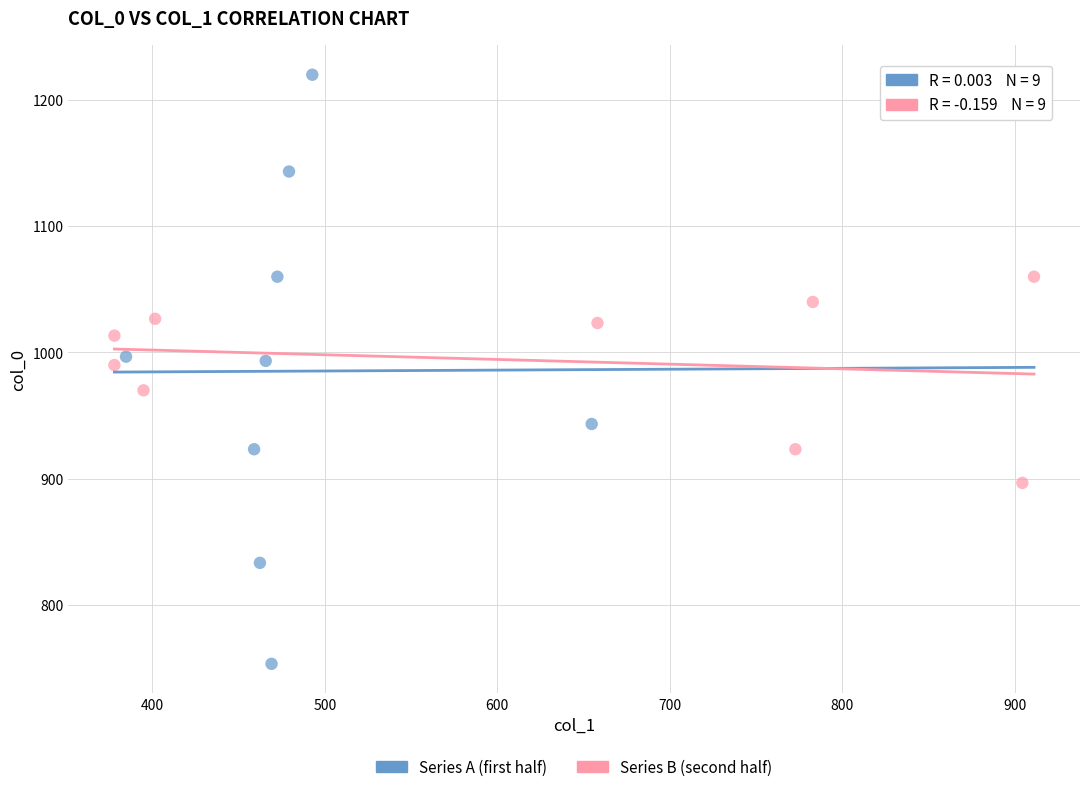

Which series reaches the maximum Y coordinate?

Series A (first half)